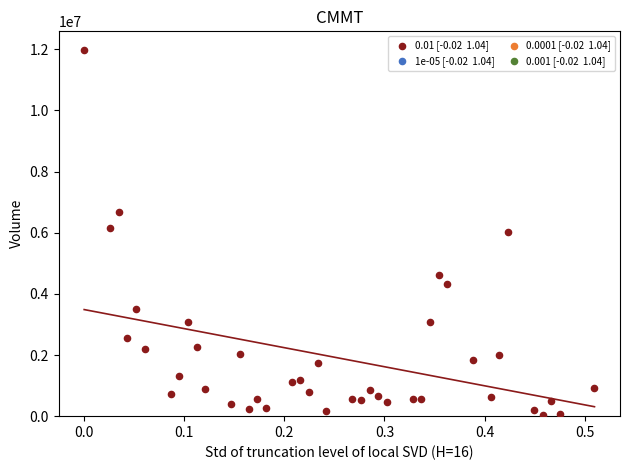

What is the range of Y values (max minus min)?

11943400